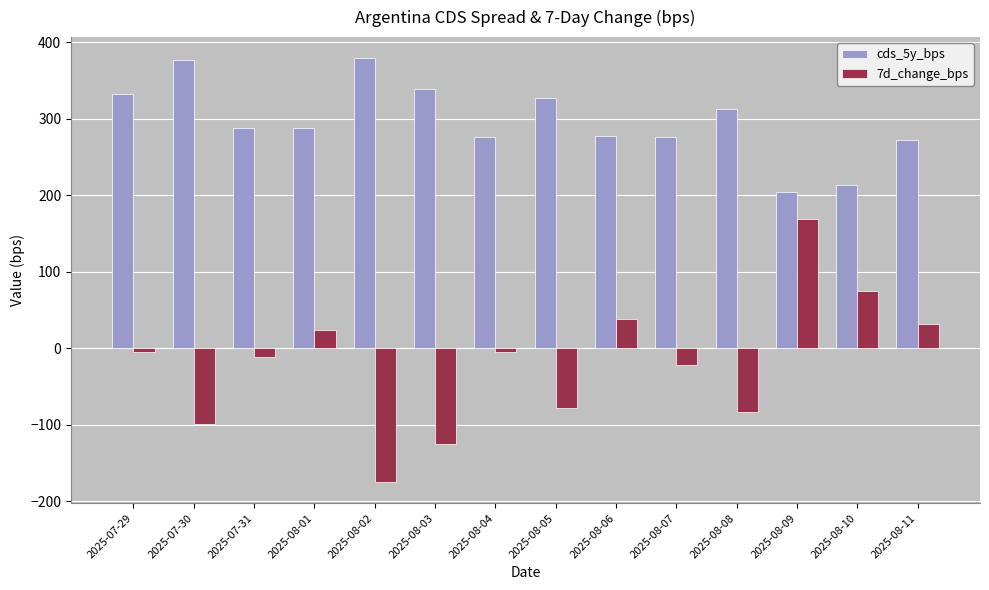

How many values in 7d_change_bps are above zero?

5